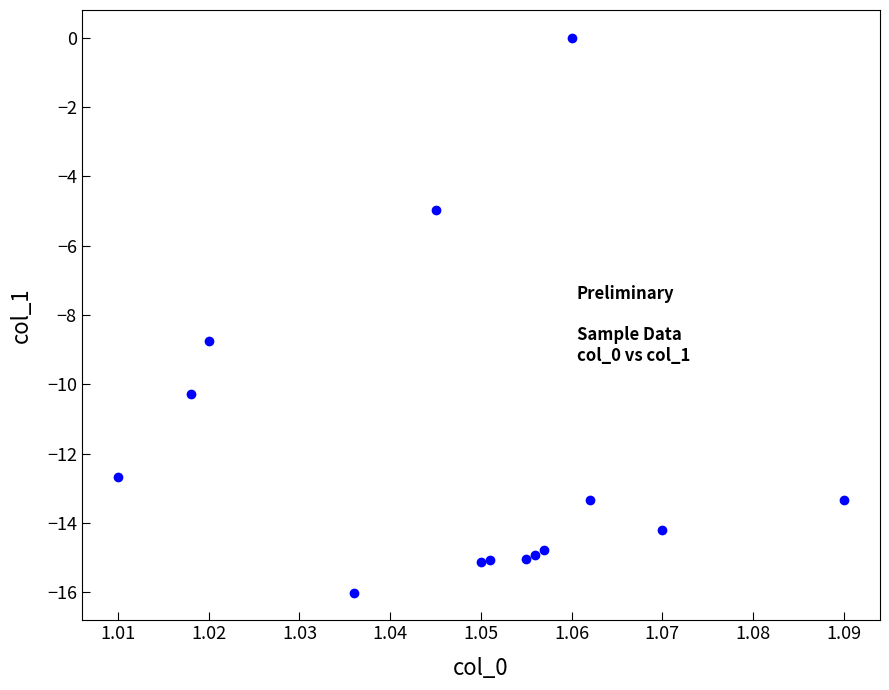

What is the range of Y values (max minus min)?

16.0